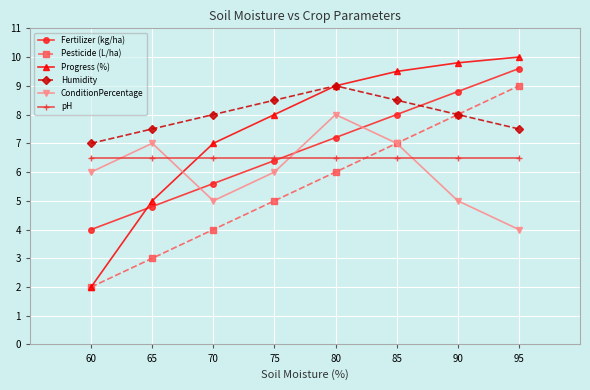

How many lines are shown in the chart?

6